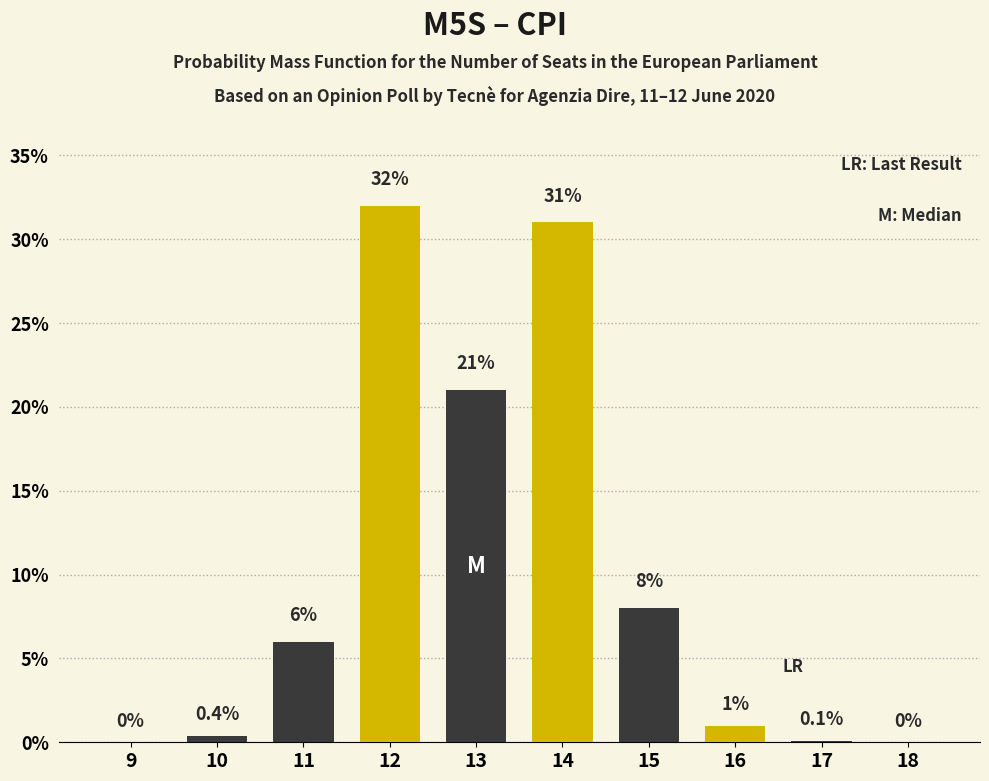

Reading left to right, extract all data points from this chart.

9=0.0	10=0.4	11=6.0	12=32.0	13=21.0	14=31.0	15=8.0	16=1.0	17=0.1	18=0.0